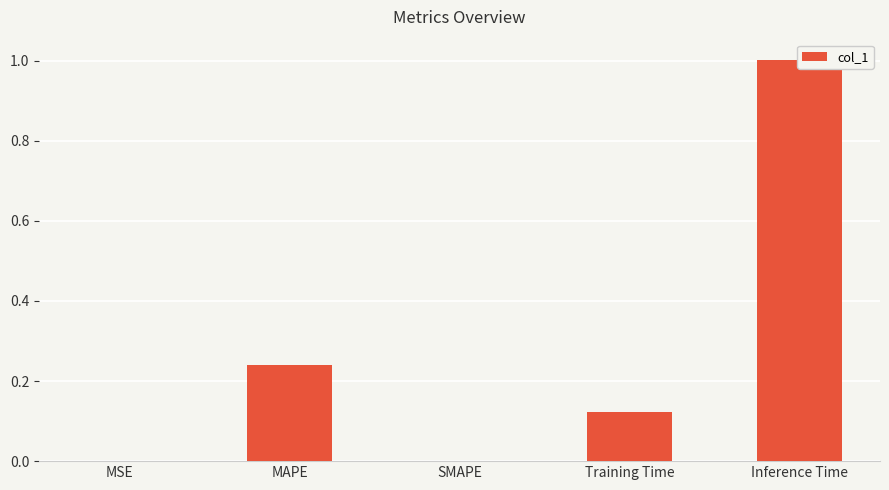

Which has a higher value, Training Time or SMAPE?

Training Time